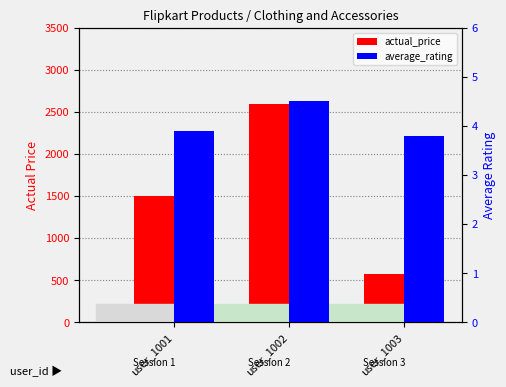

How many bars are there in total?

6